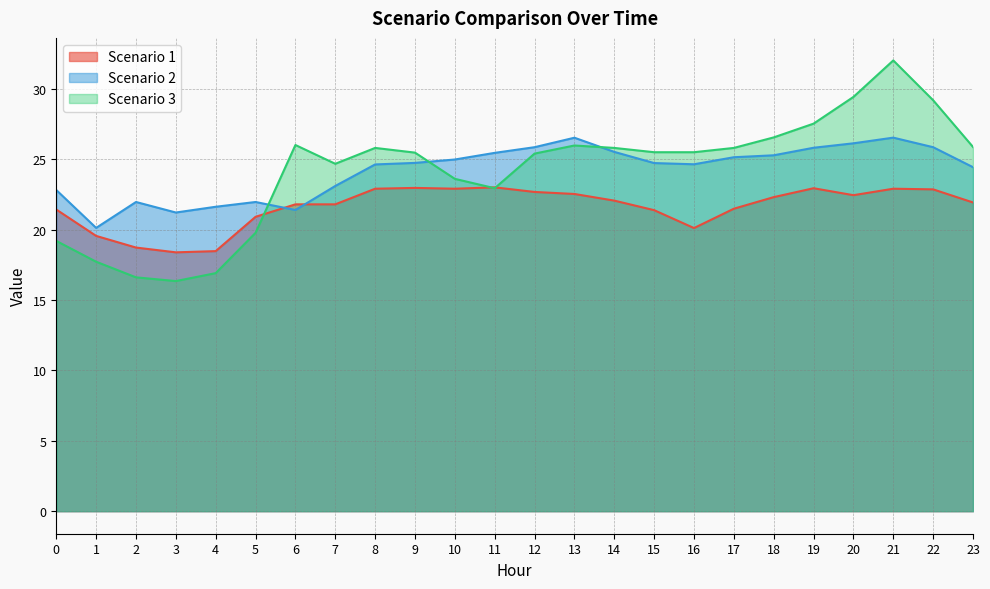

What is the difference between the second highest and second lowest values in the Scenario 2 series?

5.3